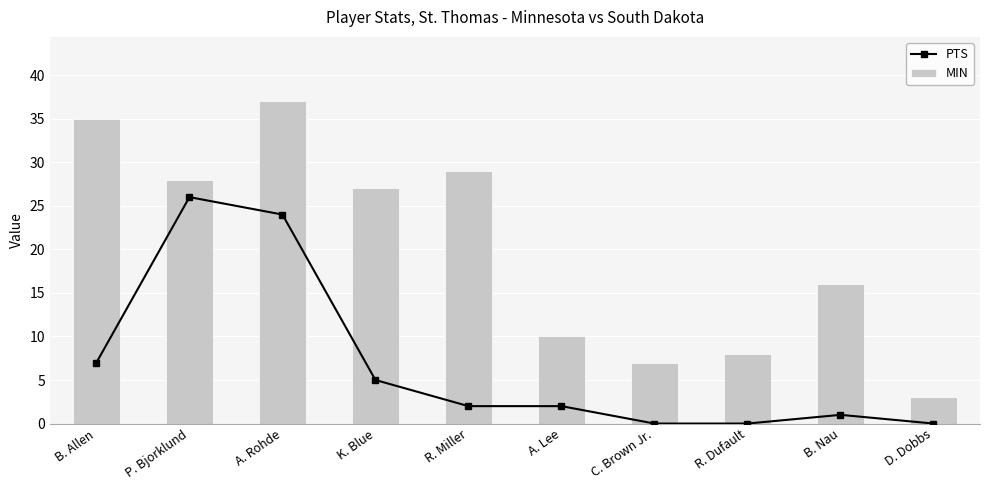

Which series has the largest total across all categories?

MIN